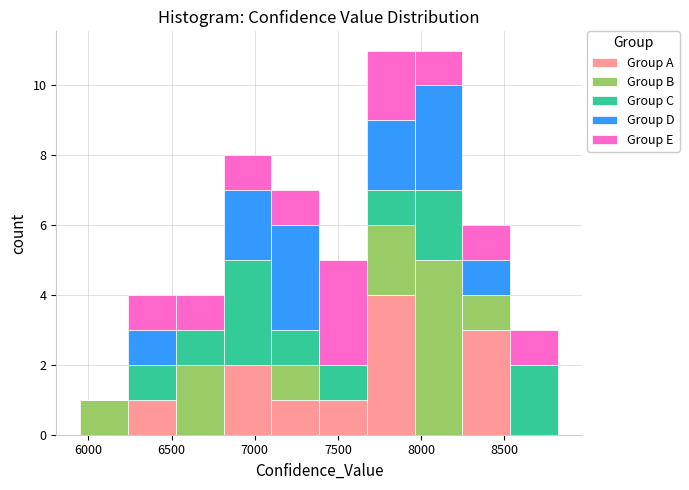

What is the total height of the stacked bar covering 8250 to 8550 on the x-axis? Neither the bar edges nor the heights are printed on the chart, so give them approximately, as read against the axes.

6